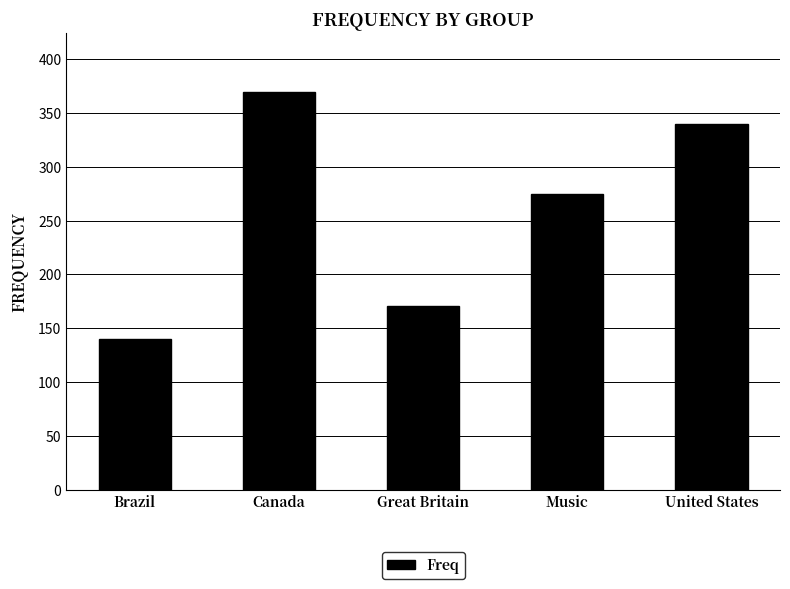

Reading left to right, extract all data points from this chart.

Brazil=140	Canada=369	Great Britain=171	Music=275	United States=340